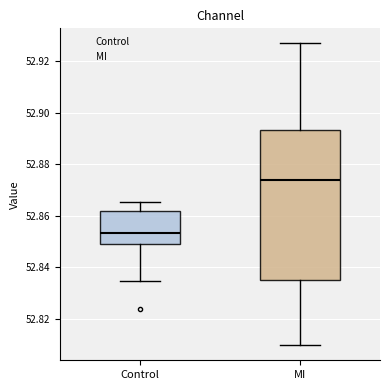

Which box has the lowest median line?

Control